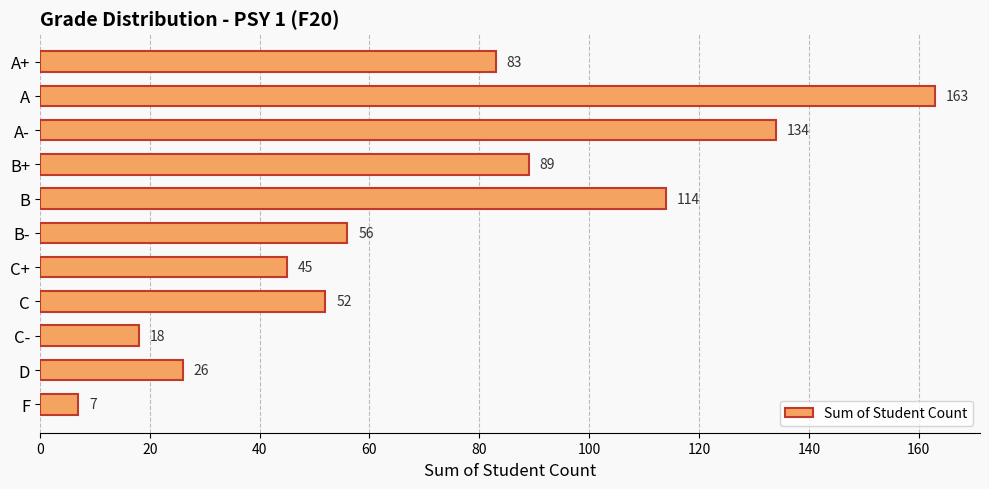

What is the difference between the maximum and minimum values?

156